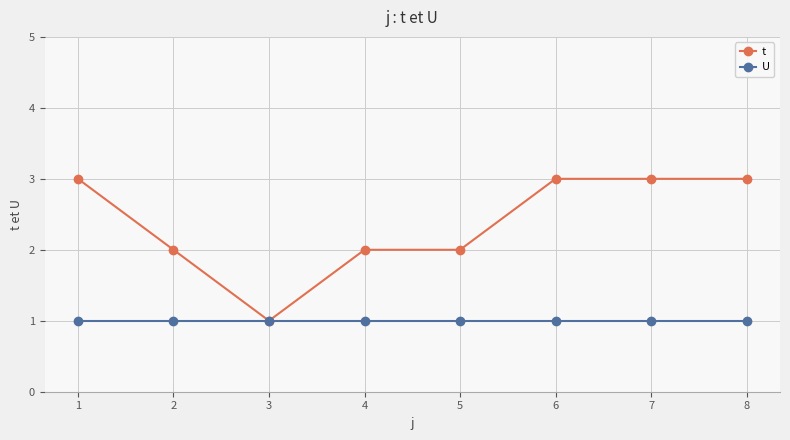

List the series in order of their overall mean, highest first.

t, U